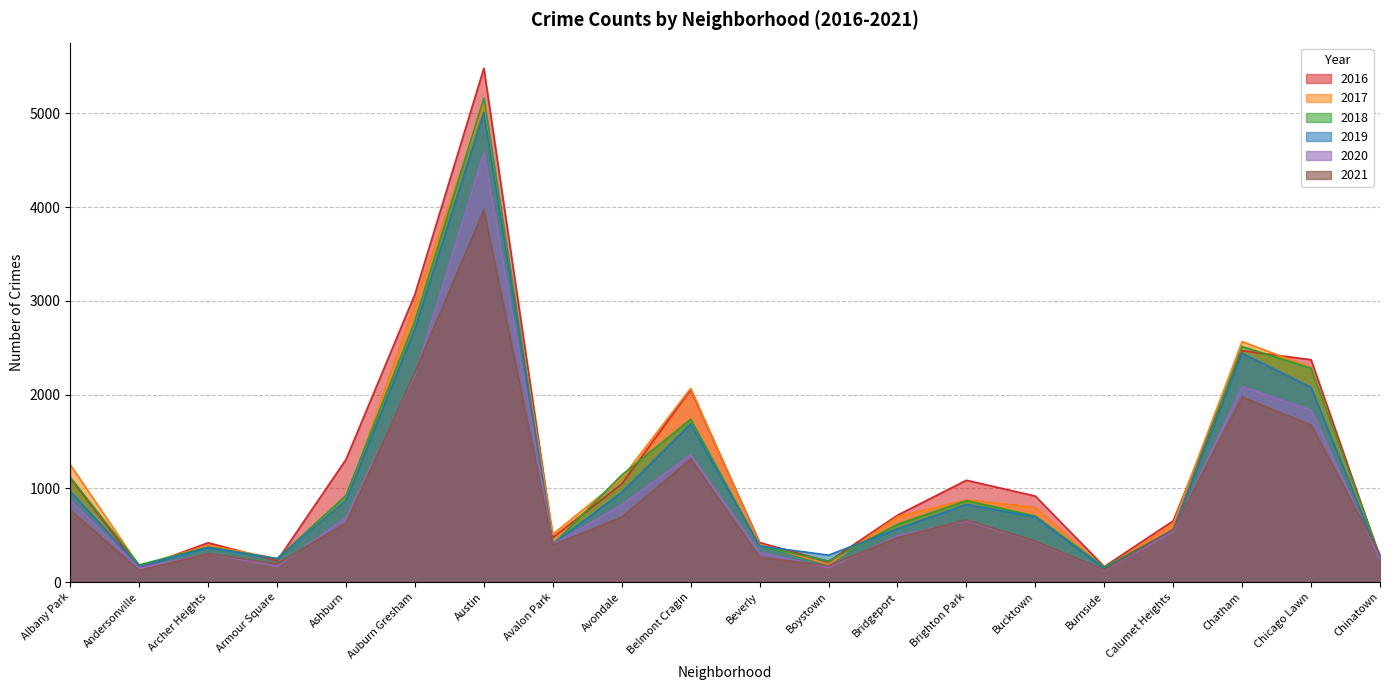

Where is the first local minimum for 2020?

Andersonville